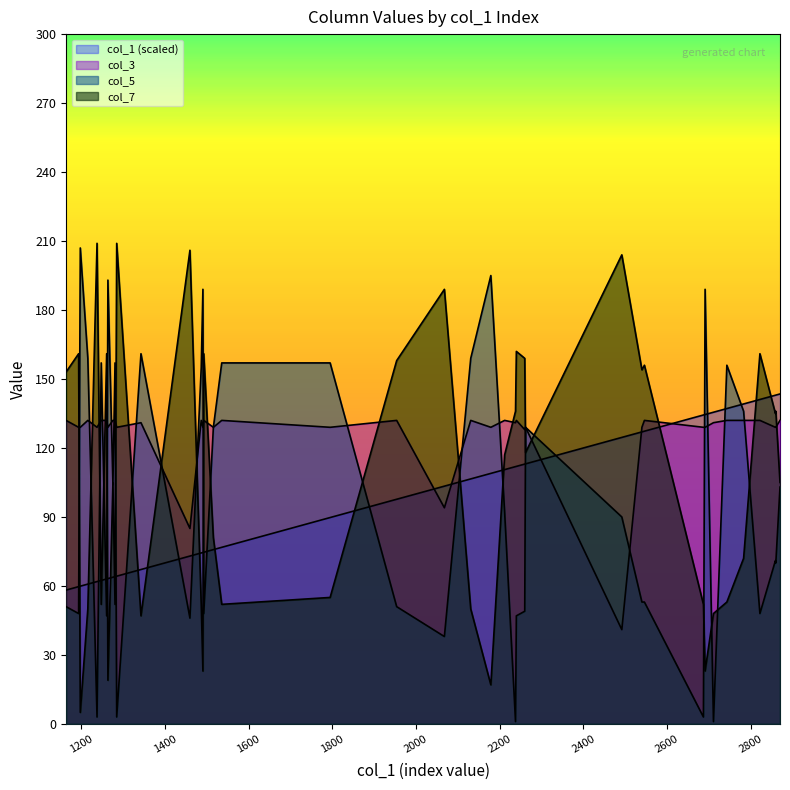

Reading left to right, list all the values displayed in this chart.

col_3: 132.0	129.0	129.0	132.0	129.0	132.0	132.0	129.0	132.0	132.0	129.0	131.0	85.0	132.0	129.0	132.0	129.0	132.0	129.0	132.0	94.0	132.0	129.0	132.0	131.0	132.0	128.0	129.0	41.0	129.0	132.0	129.0	129.0	131.0	132.0	132.0	132.0	129.0	129.0	132.0
col_5: 51.0	48.0	207.0	159.0	3.0	157.0	47.0	193.0	104.0	157.0	3.0	161.0	46.0	155.0	189.0	48.0	129.0	157.0	157.0	51.0	38.0	159.0	195.0	92.0	1.0	47.0	49.0	129.0	90.0	53.0	53.0	3.0	189.0	1.0	156.0	136.0	48.0	71.0	70.0	103.0
col_7: 153.0	161.0	5.0	50.0	209.0	52.0	161.0	19.0	105.0	52.0	209.0	47.0	206.0	52.0	23.0	161.0	81.0	52.0	55.0	158.0	189.0	50.0	17.0	117.0	136.0	162.0	159.0	118.0	204.0	154.0	156.0	52.0	23.0	48.0	53.0	72.0	161.0	135.0	136.0	105.0
col_1: 58.2	59.7	59.9	60.8	61.9	62.4	63.0	63.2	63.8	64.0	64.2	67.2	73.0	74.3	74.5	74.7	75.8	76.8	89.8	97.7	103.4	106.5	109.0	110.6	111.9	112.0	113.0	113.1	124.6	127.0	127.3	134.3	134.6	135.6	137.2	139.2	141.1	142.9	143.0	143.5